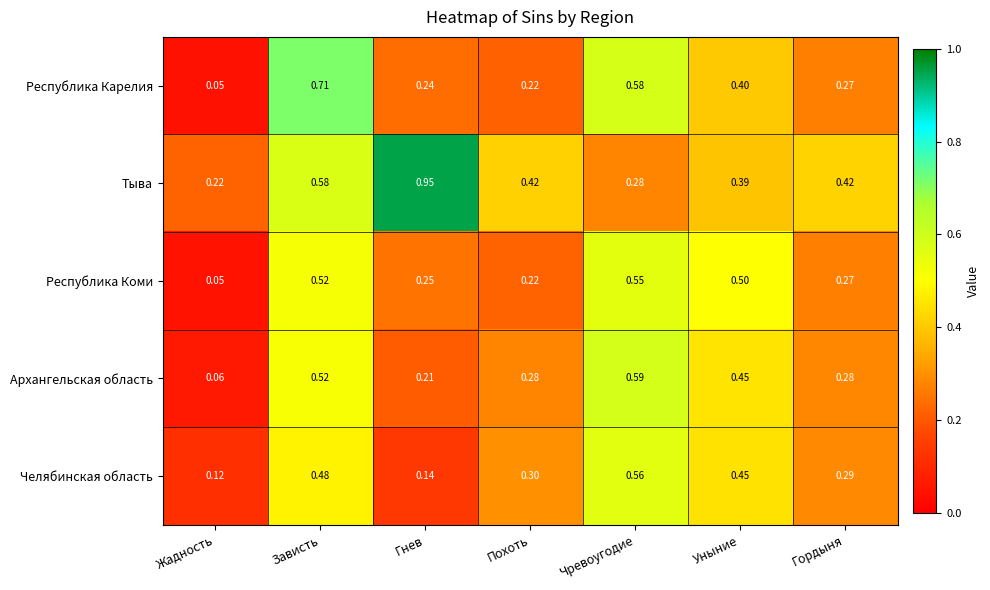

Rank the series by their maximum value, from lowest to highest.

Республика Коми, Челябинская область, Архангельская область, Республика Карелия, Тыва